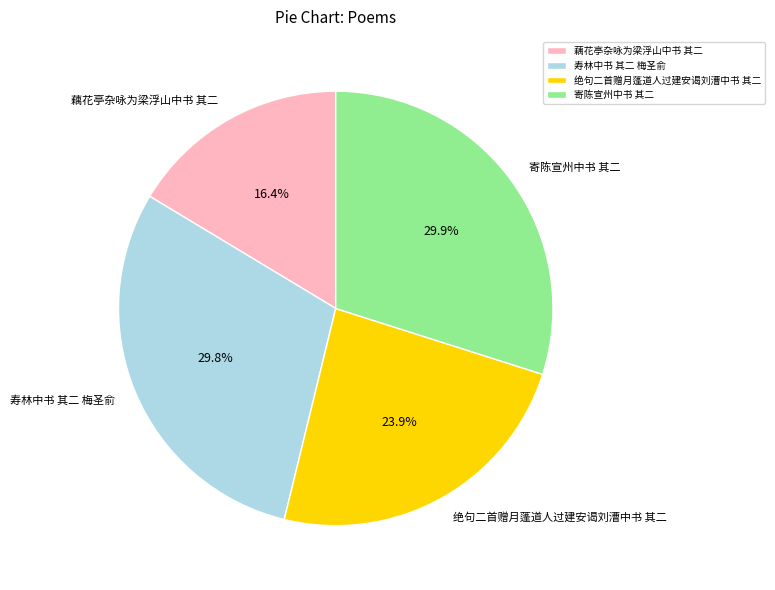

To the nearest percent, what is the average slice percentage?

25%